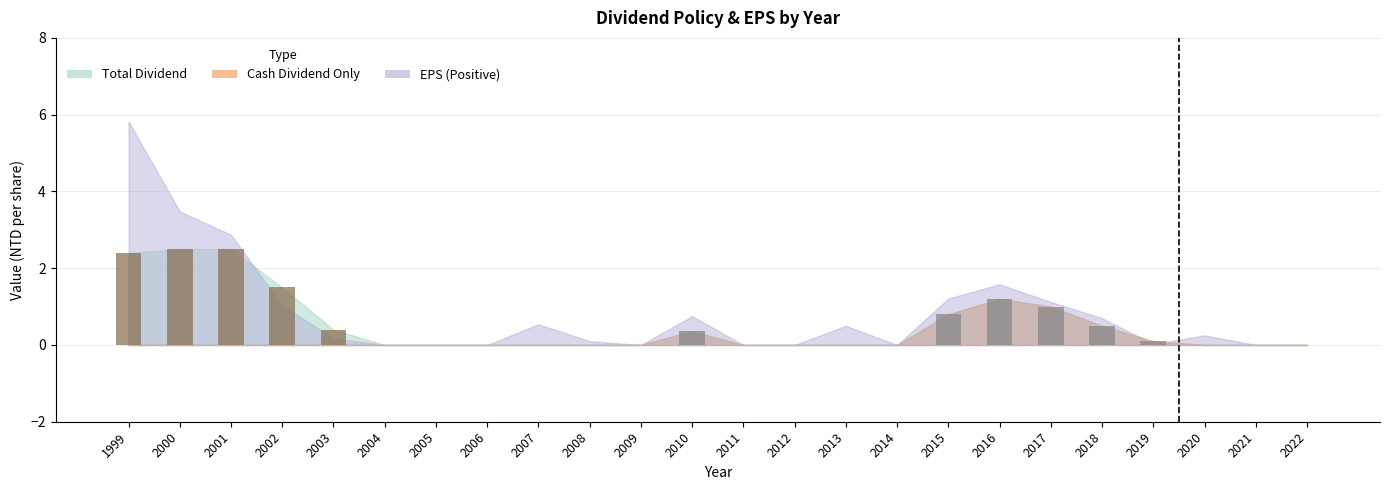

What is the maximum value shown in the chart?

2.5